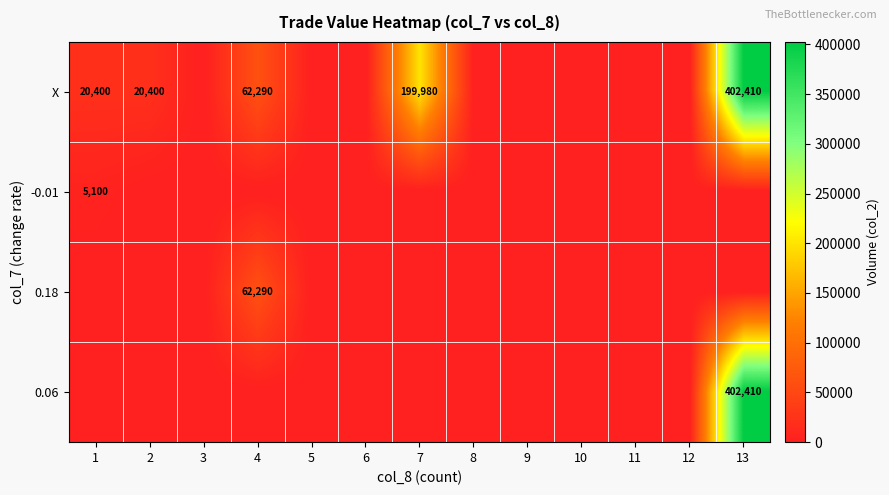

The value of X at 2 is 20400. True or false?

True